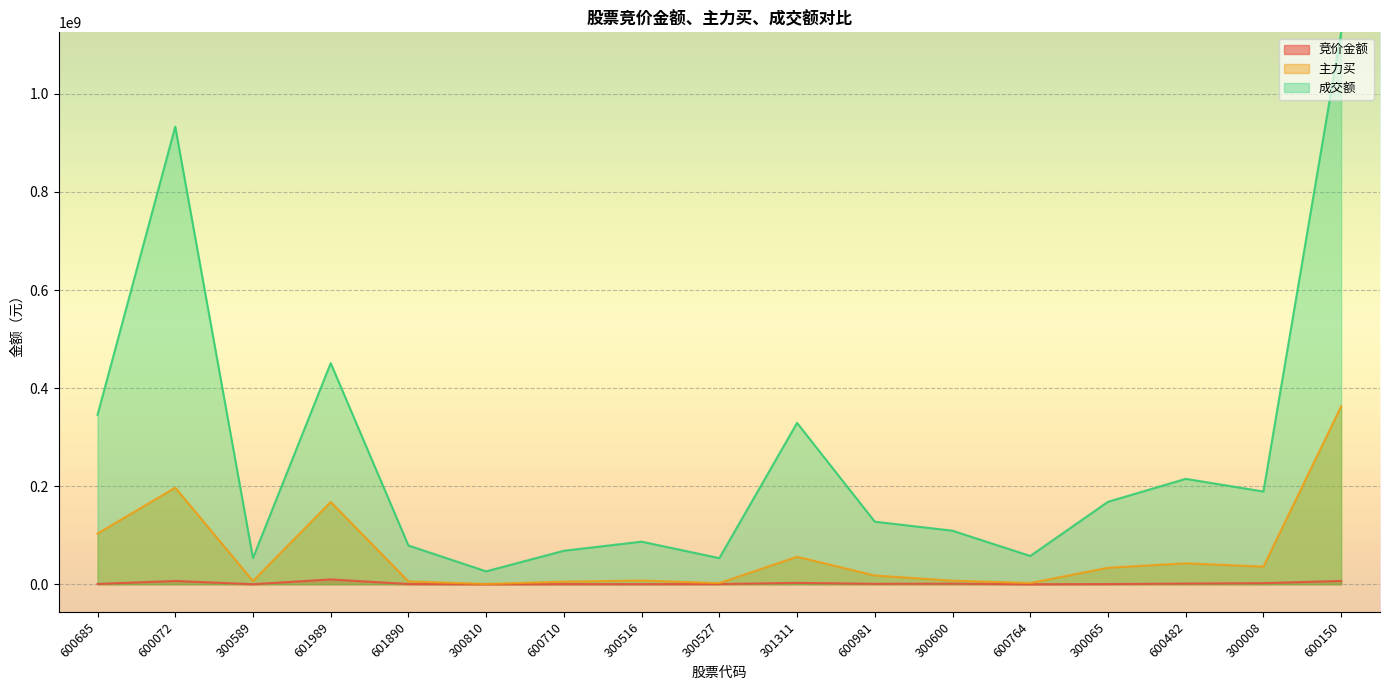

Rank the series by their average value, from lowest to highest.

竞价金额, 主力买, 成交额